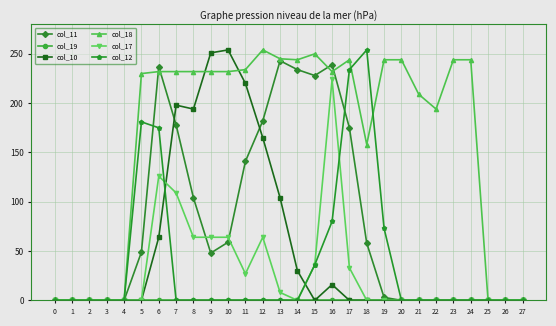

Which series has the largest total across all categories?

col_18